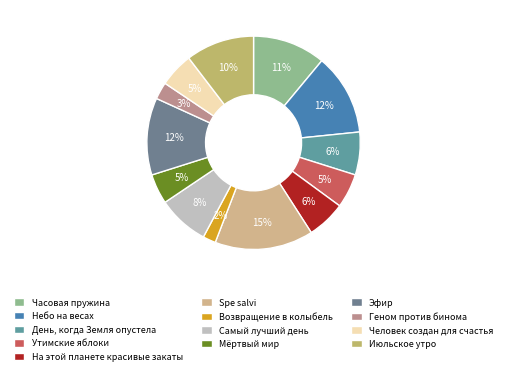

To the nearest percent, what percentage of the pie is Возвращение в колыбель?

2%